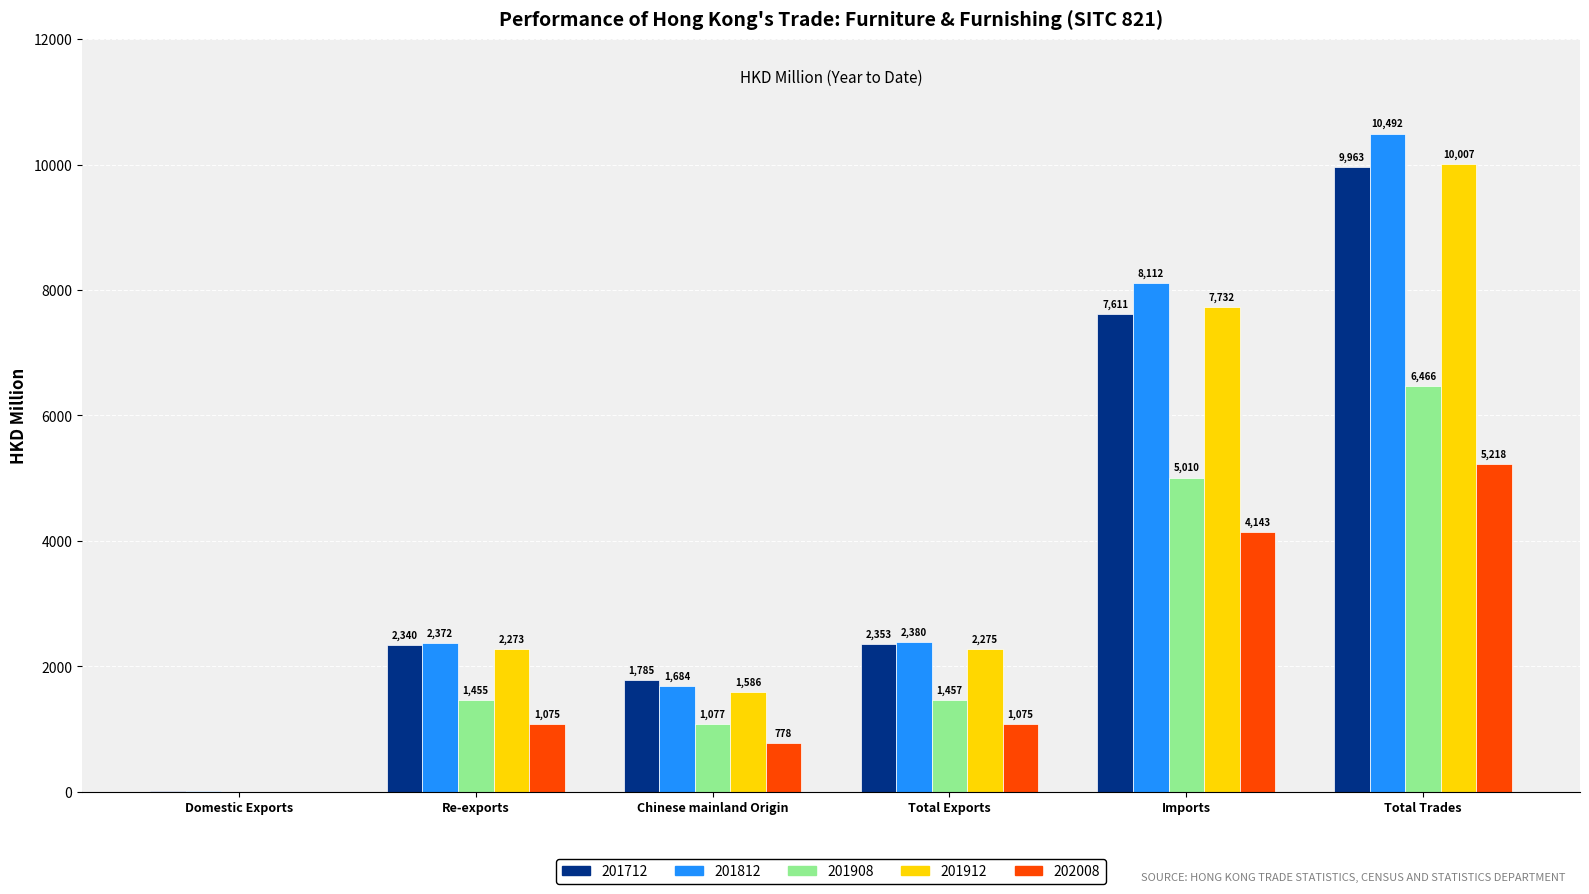

Is it true that 201712 equals 9963.3 at Total Trades?

True